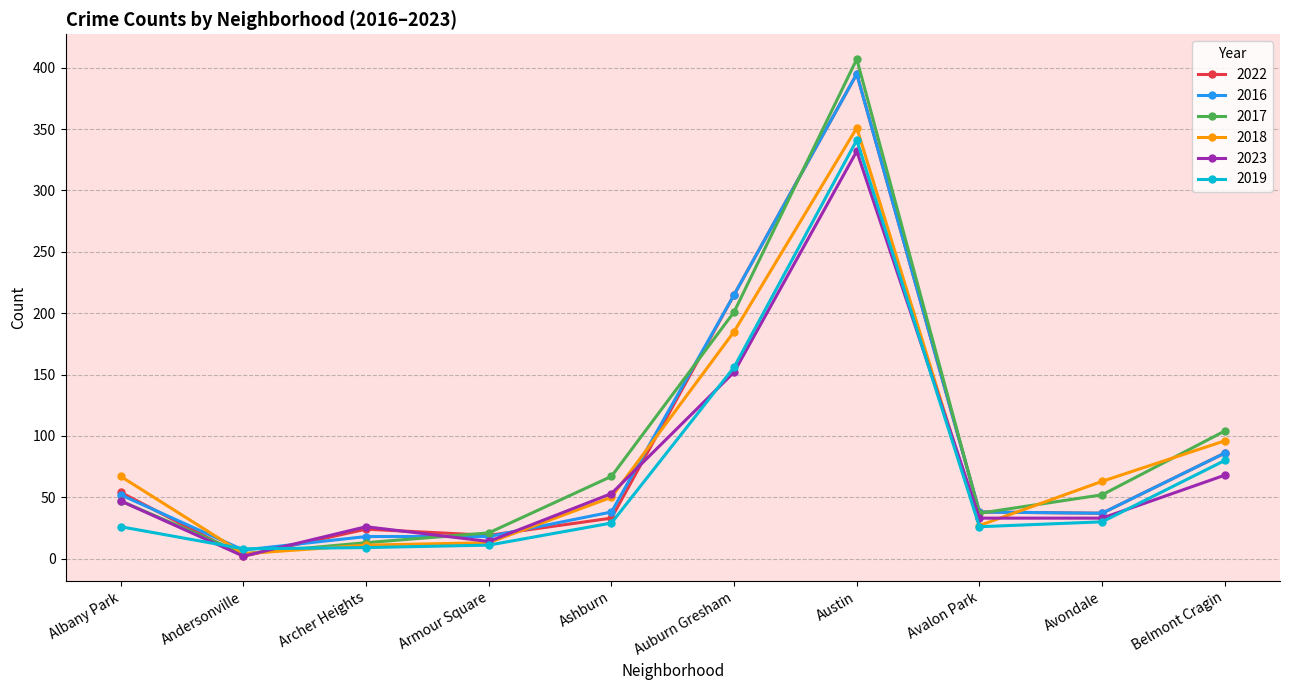

What are all the series names shown in the legend?

2022, 2016, 2017, 2018, 2023, 2019